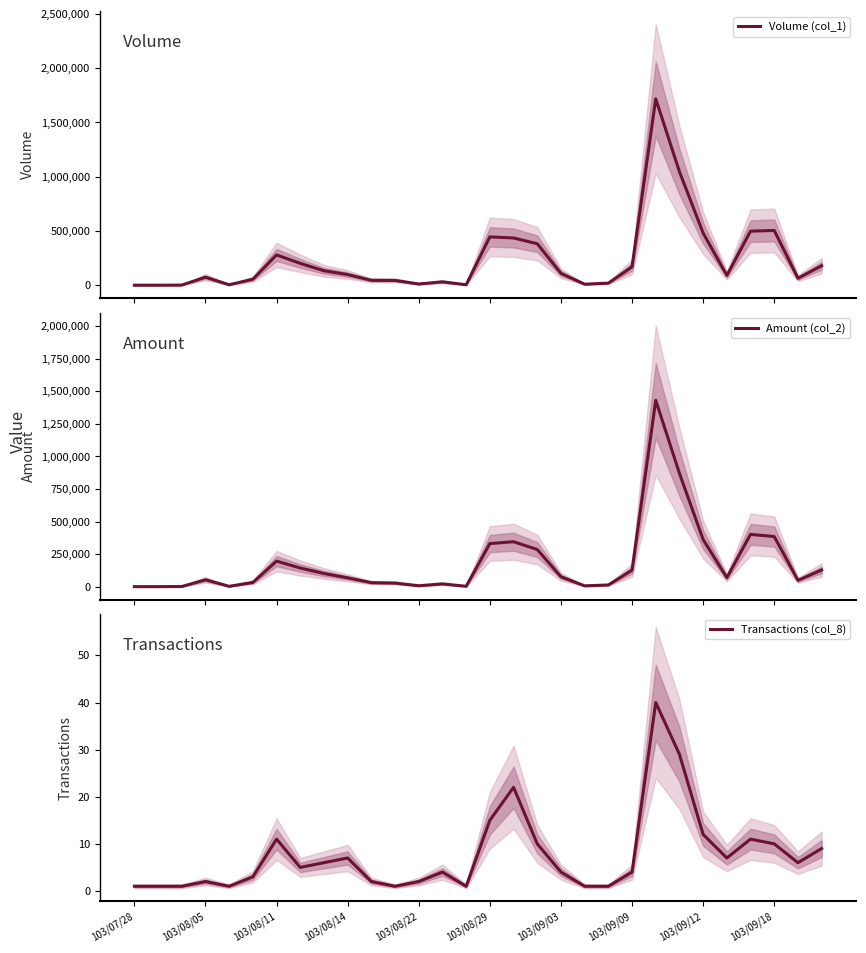

What is the highest value of the Transactions (col_8) series?

40